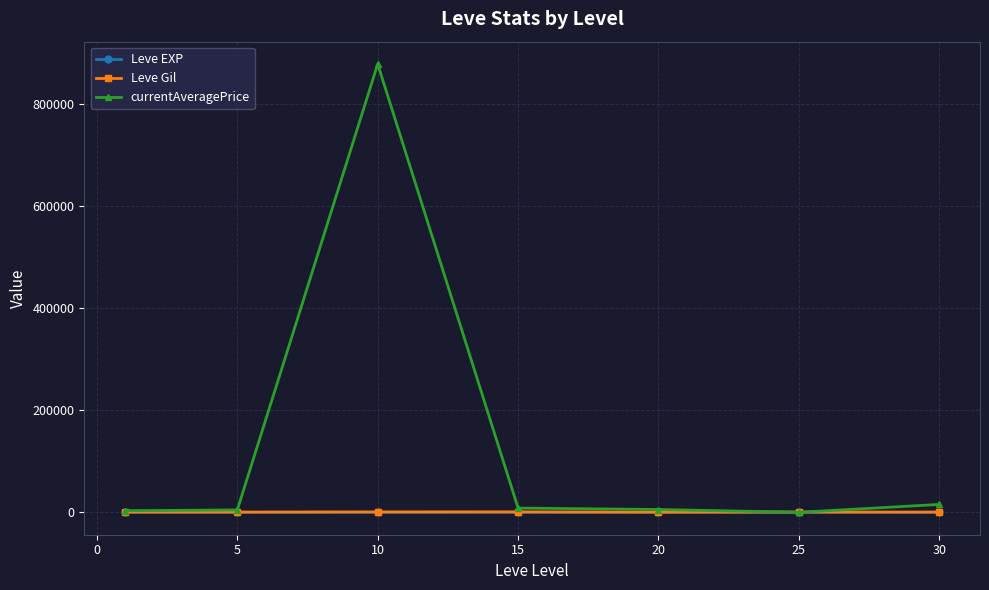

Which series has the largest total across all categories?

currentAveragePrice